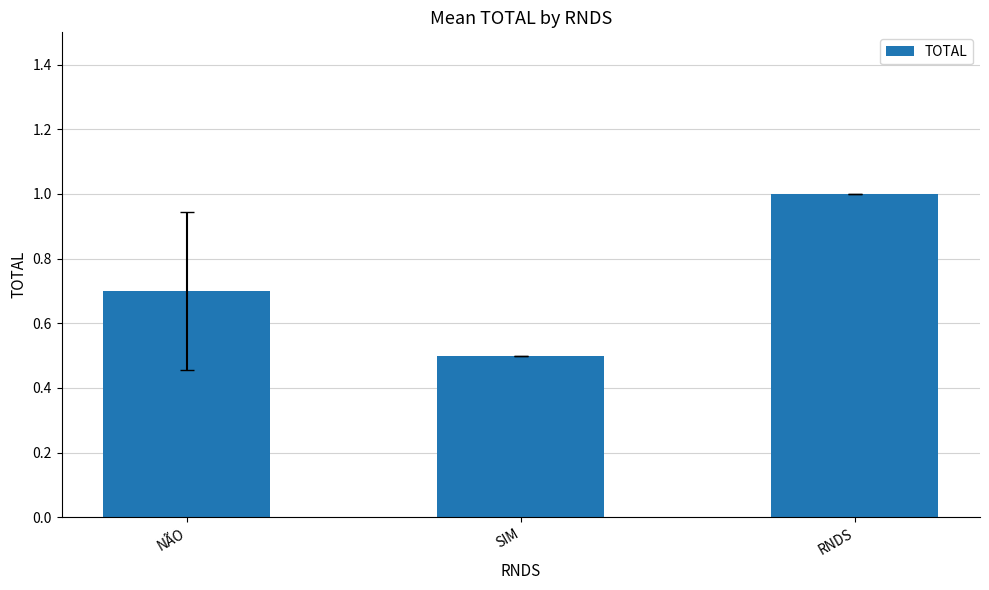

Is it true that the value at NÃO is 1.2?

False